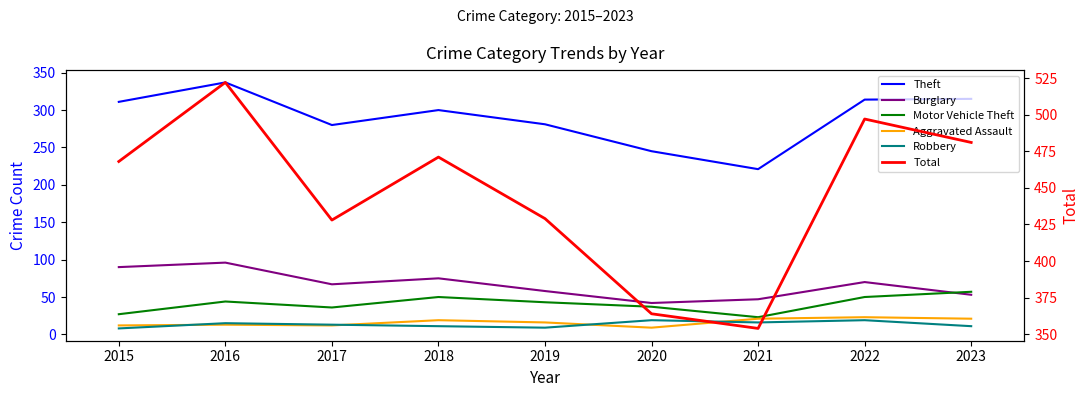

How many interior local valleys does the Robbery series have?

2